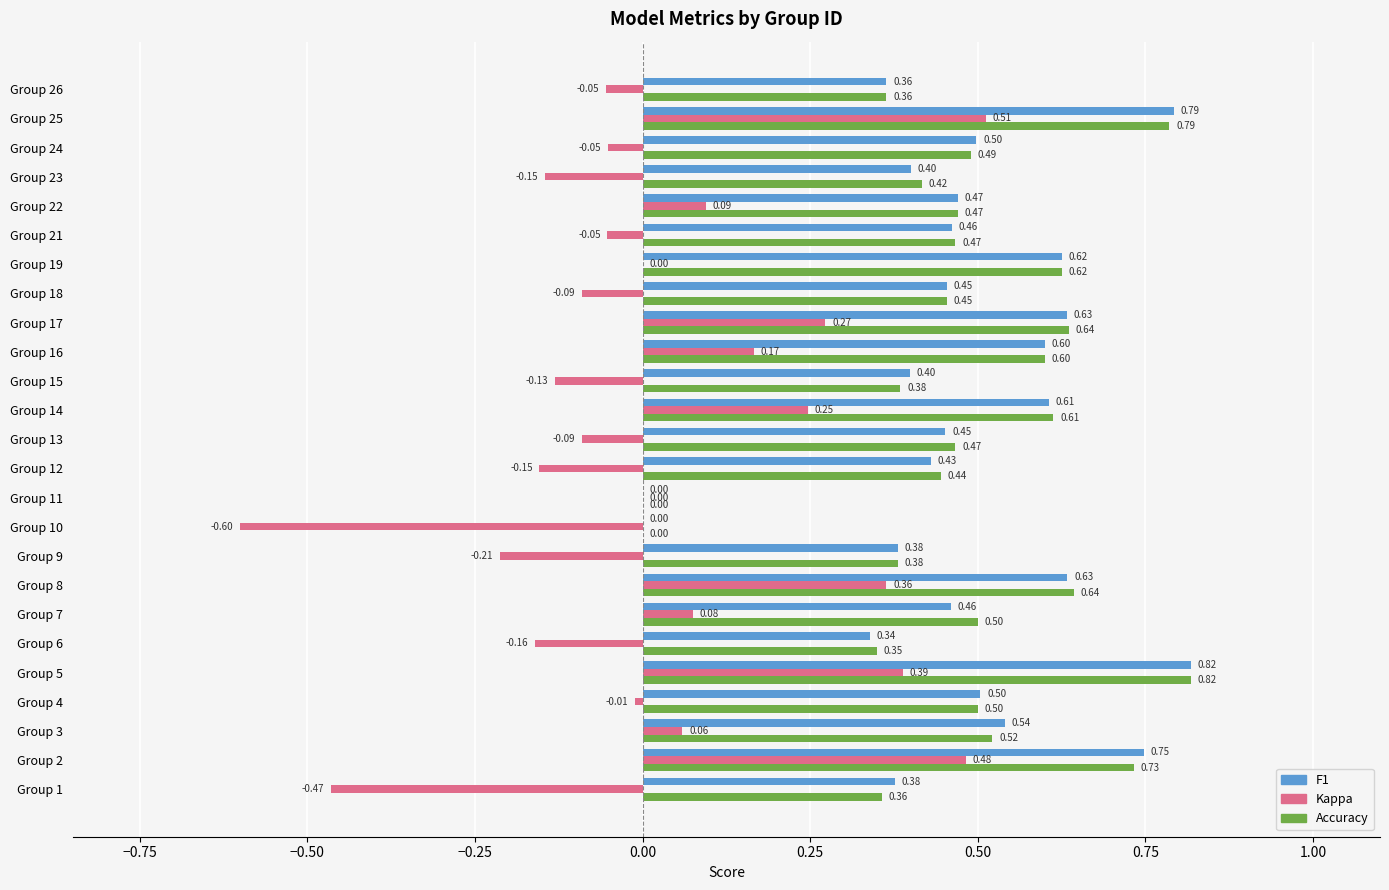

At which category is the sum across all series the highest?

Group 25